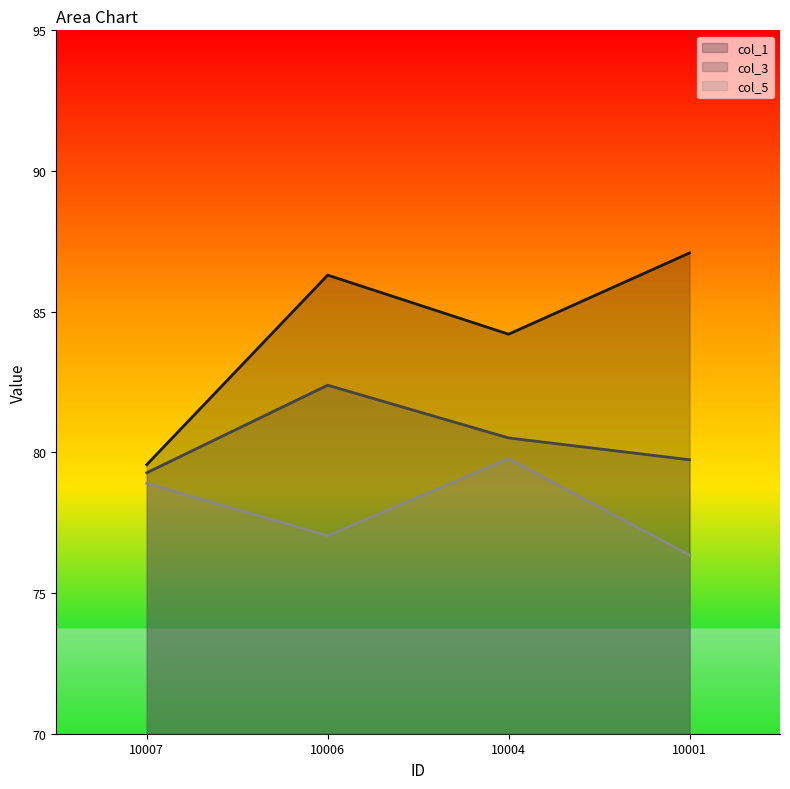

How many interior local valleys does the col_1 series have?

1